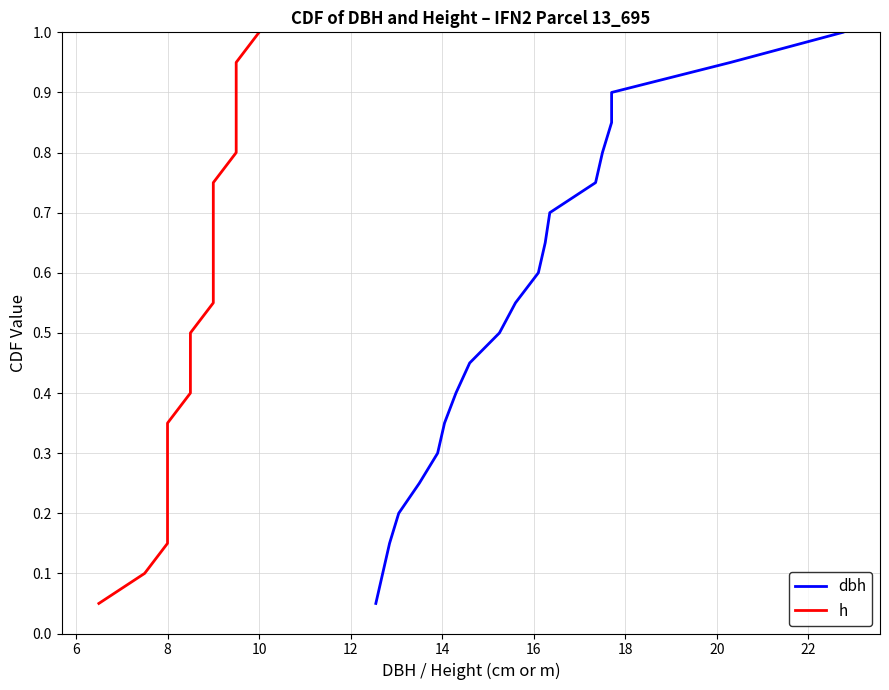

Count the number of categories in the chart.

20